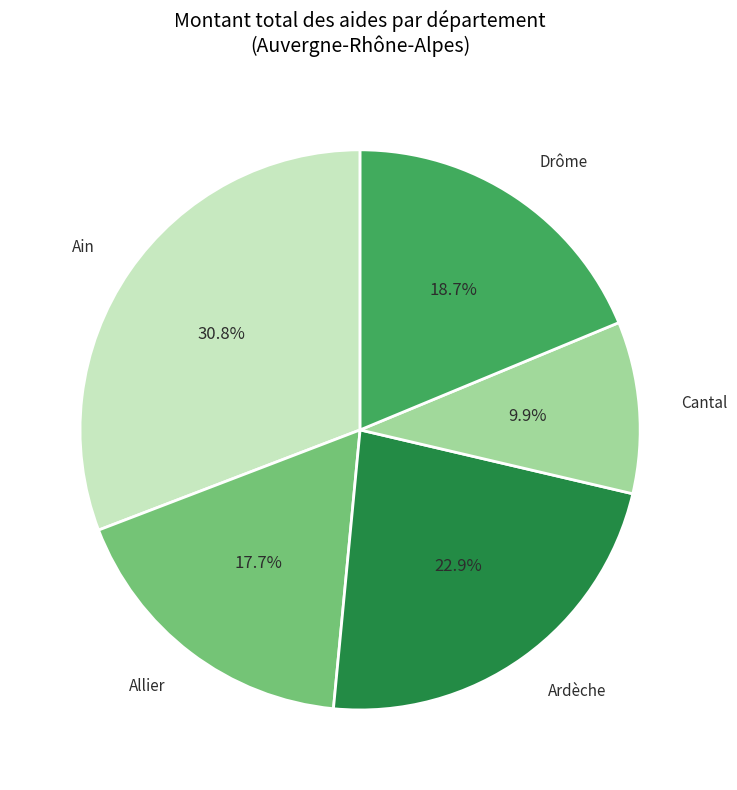

How much of the chart is everything except Drôme?

81.3%